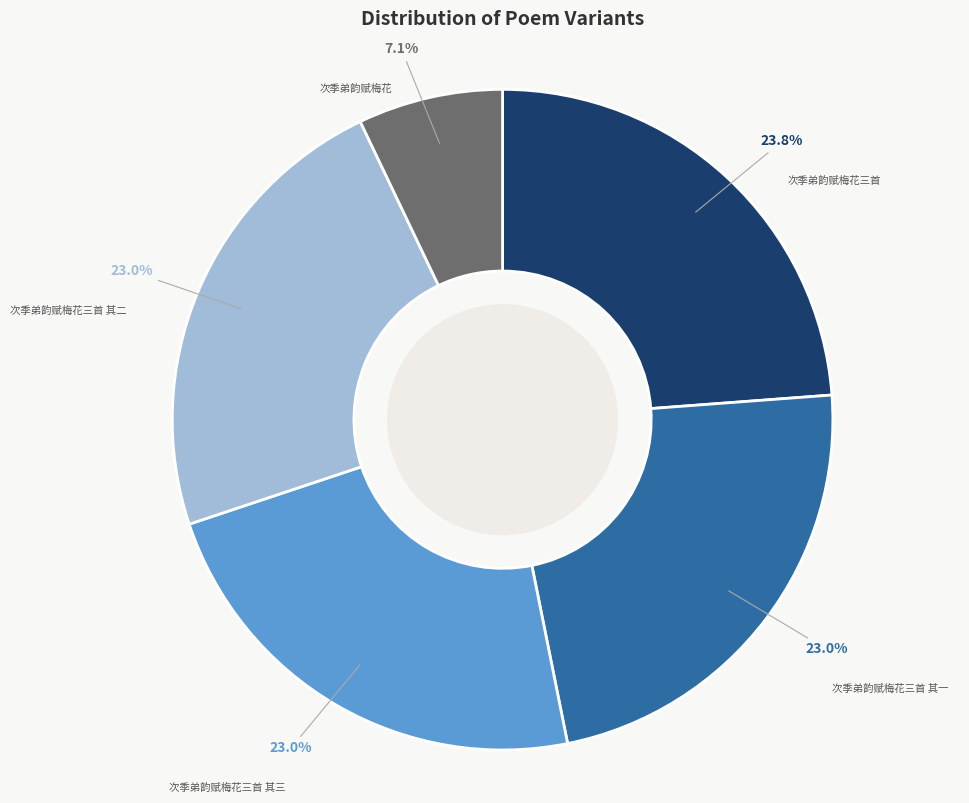

To the nearest percent, what percentage of the pie is 次季弟韵赋梅花?

7%